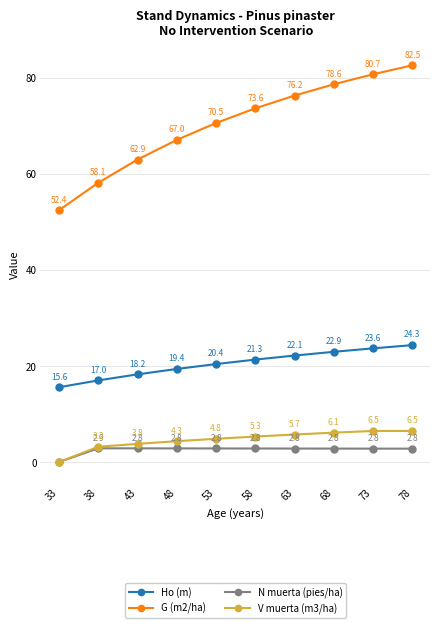

True or false: G (m2/ha) and V muerta (m3/ha) intersect in this chart.

False